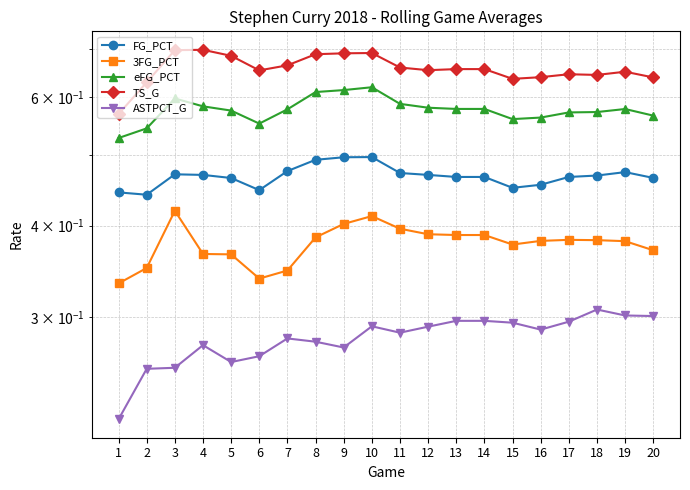

How many interior local peaks does the FG_PCT series have?

3